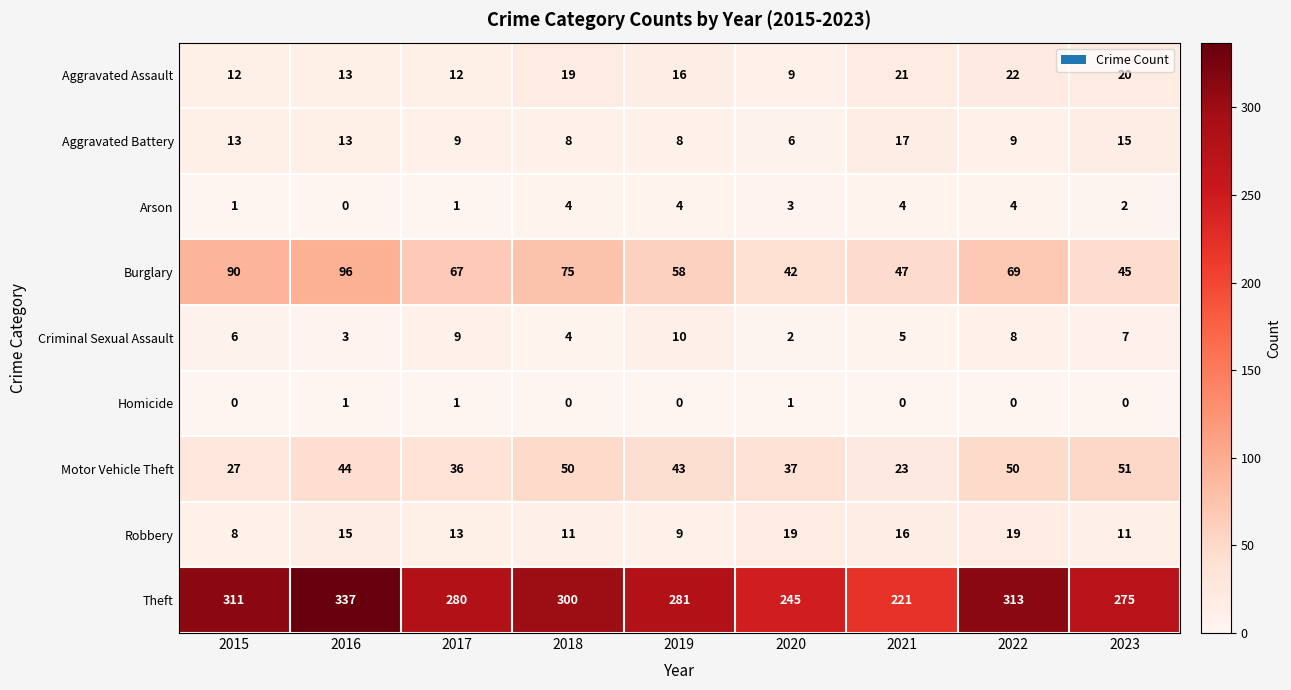

At which label is Arson closest to 2?

2023